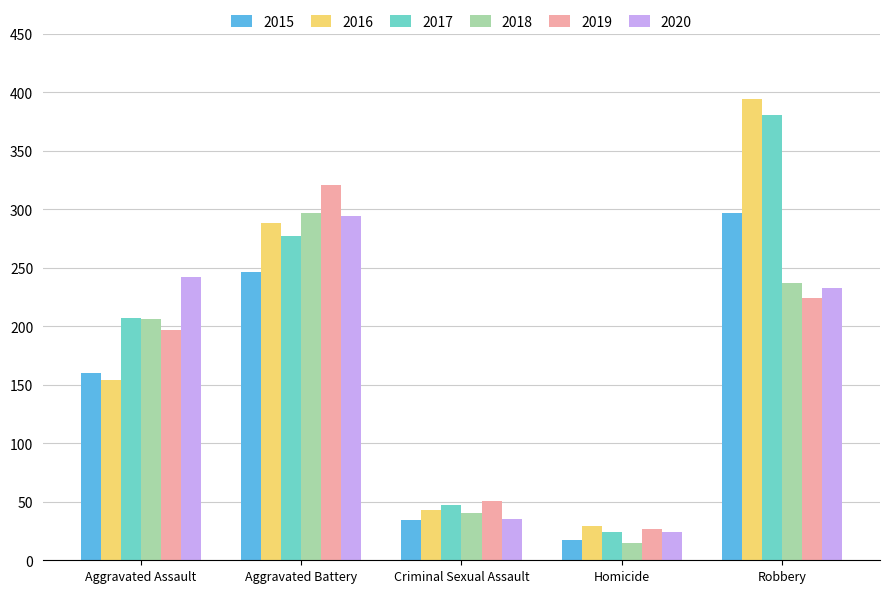

Which series has the widest spread of values?

2016